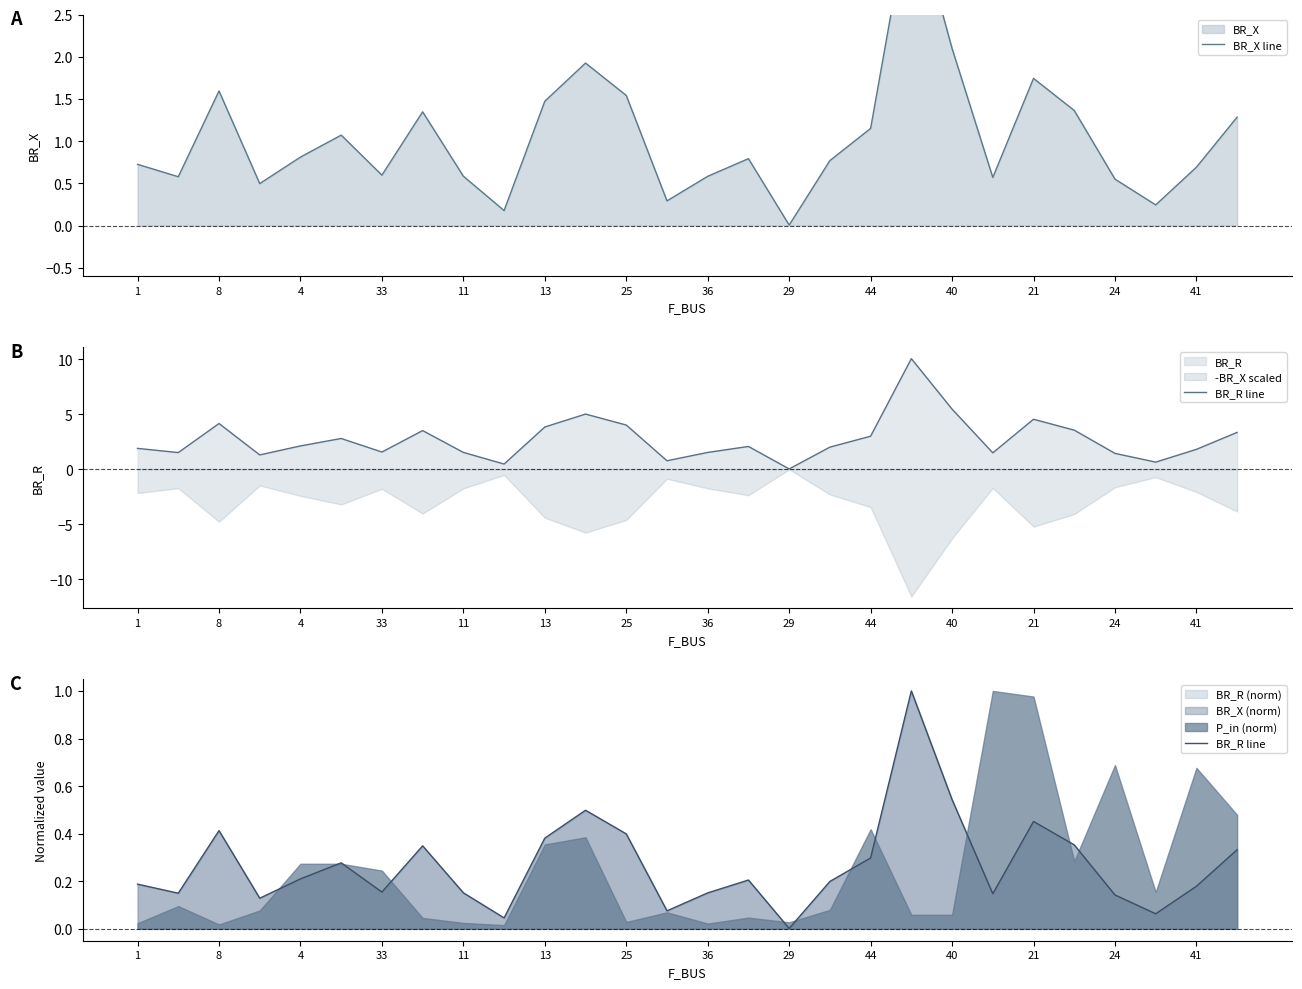

In BR_X line, how many points are higher than both neighbors (excluding endpoints)?

7